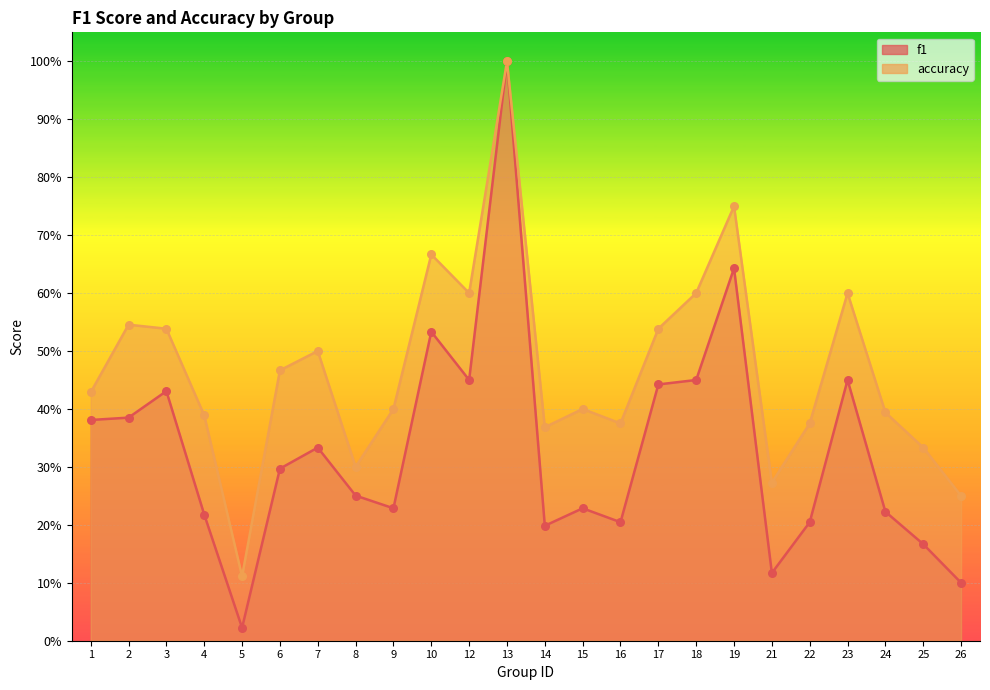

At which category is the sum across all series the highest?

13